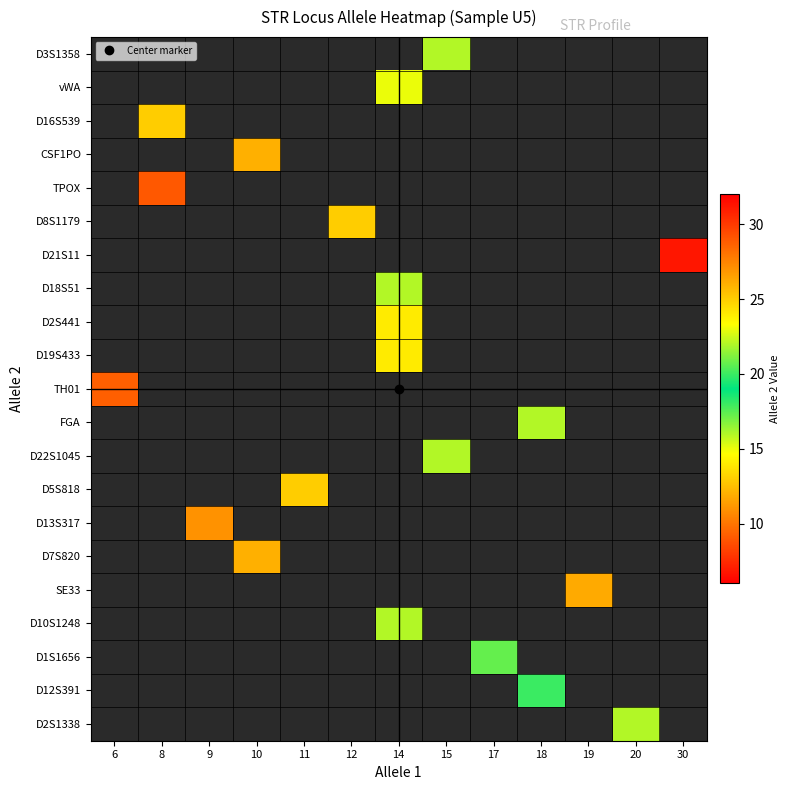

At which category does the chart reach its minimum across all series?

8